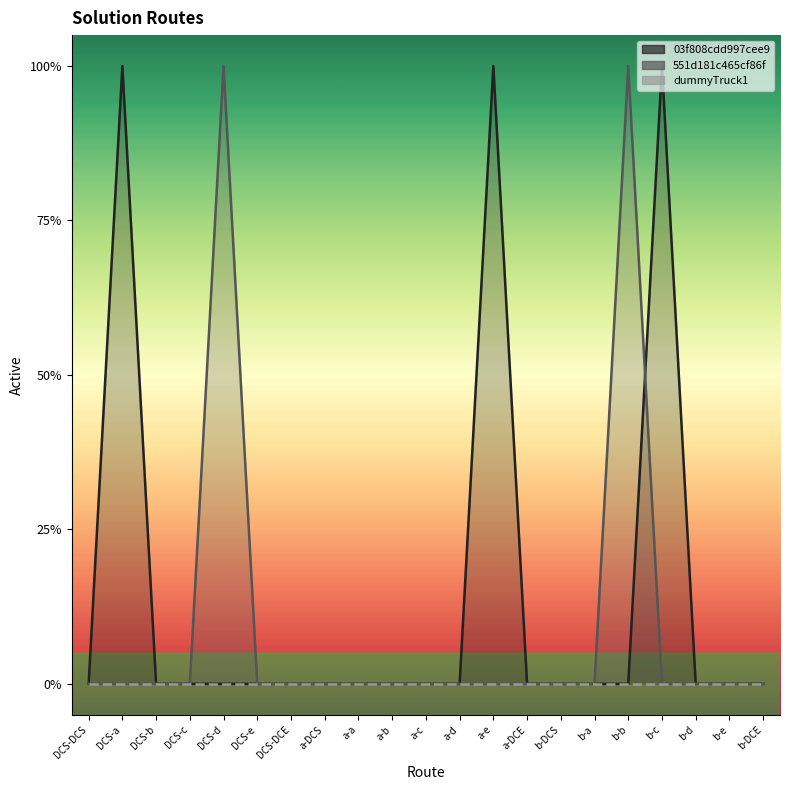

Reading left to right, extract all data points from this chart.

03f808cdd997cee9: DCS-DCS=0	DCS-a=1	DCS-b=0	DCS-c=0	DCS-d=0	DCS-e=0	DCS-DCE=0	a-DCS=0	a-a=0	a-b=0	a-c=0	a-d=0	a-e=1	a-DCE=0	b-DCS=0	b-a=0	b-b=0	b-c=1	b-d=0	b-e=0	b-DCE=0
551d181c465cf86f: DCS-DCS=0	DCS-a=0	DCS-b=0	DCS-c=0	DCS-d=1	DCS-e=0	DCS-DCE=0	a-DCS=0	a-a=0	a-b=0	a-c=0	a-d=0	a-e=0	a-DCE=0	b-DCS=0	b-a=0	b-b=1	b-c=0	b-d=0	b-e=0	b-DCE=0